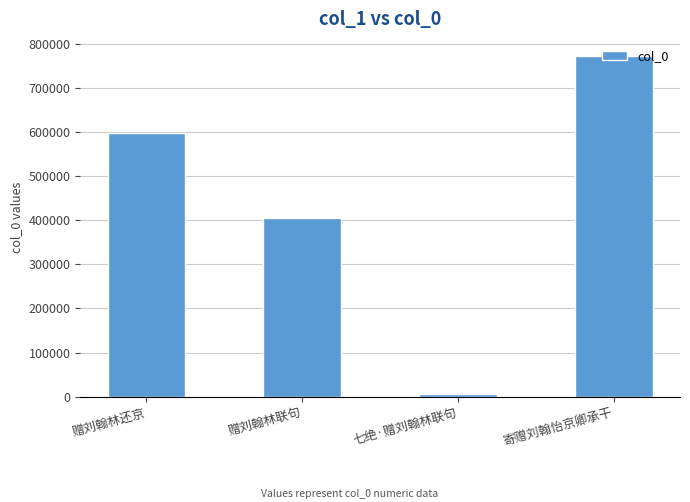

Which category has the lowest value across all series?

七绝·赠刘翰林联句